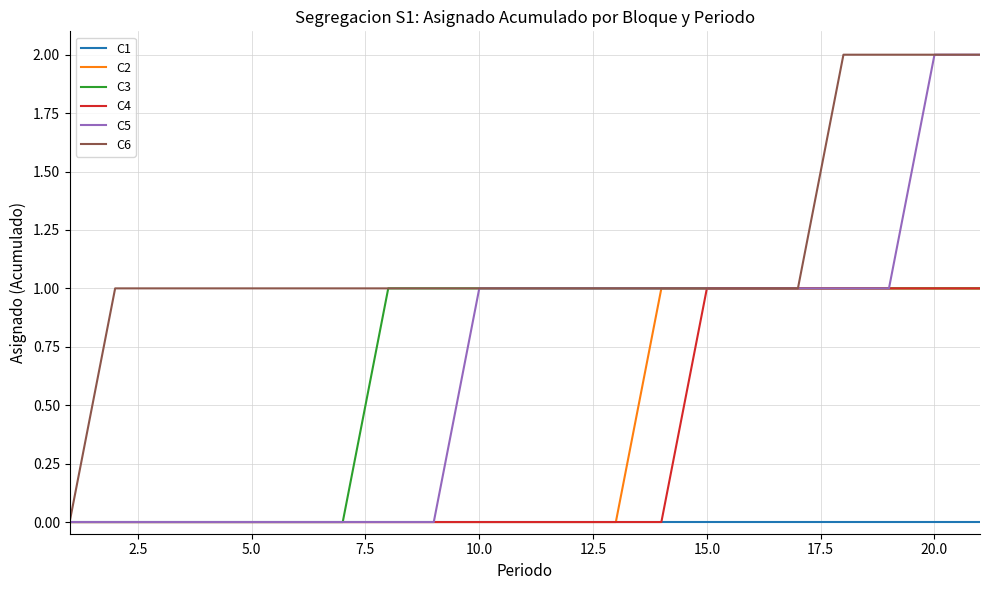

Which series has the largest total across all categories?

C6